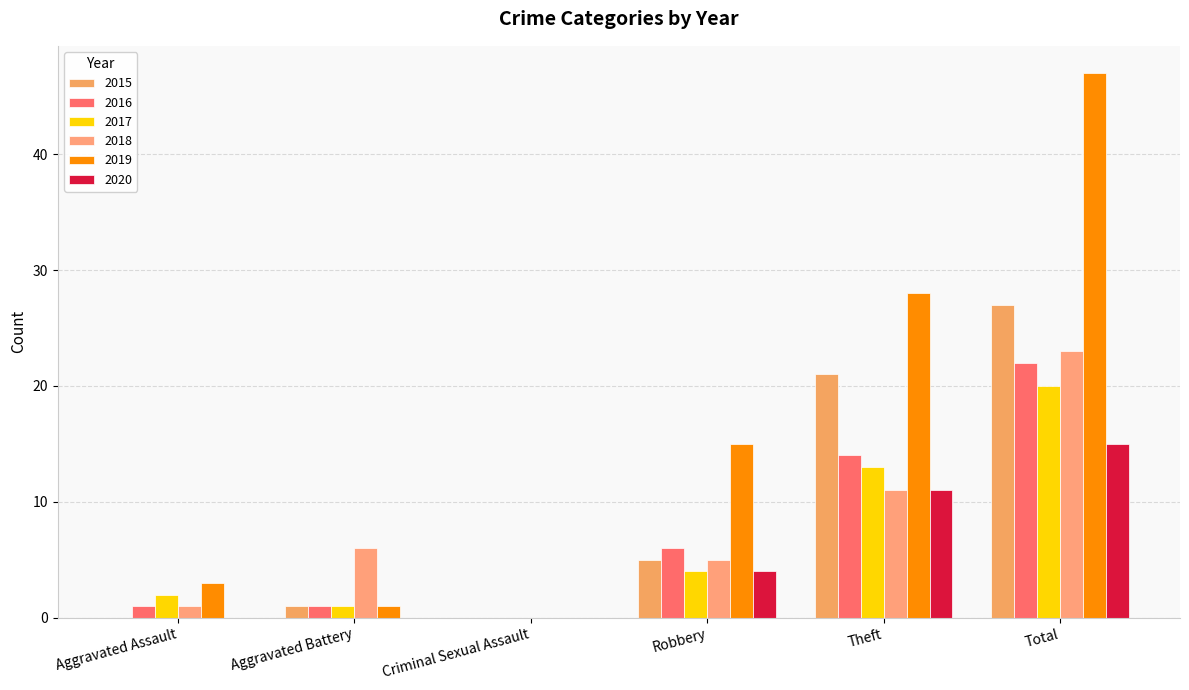

At which category does the chart reach its peak across all series?

Total